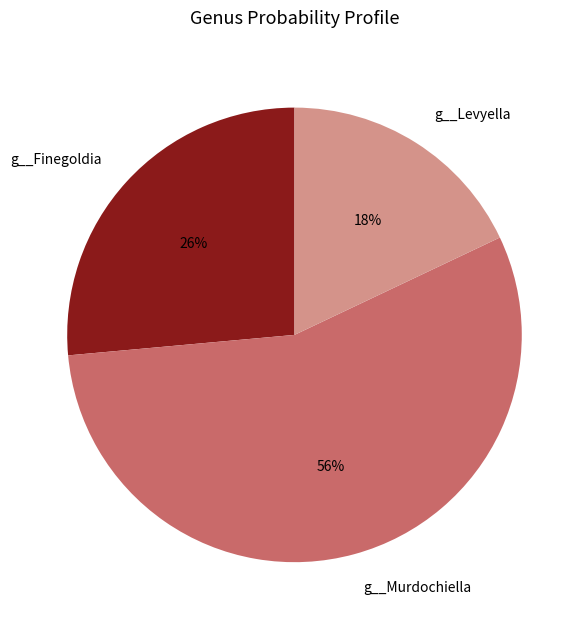

True or false: g__Levyella accounts for 12% of the total.

False